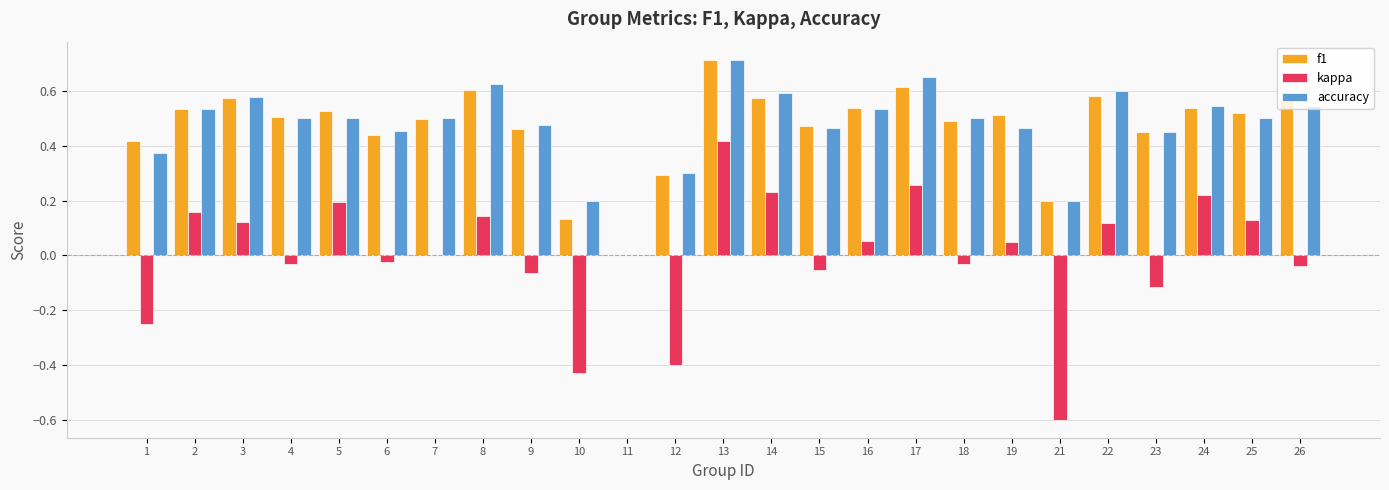

Which series changed the most between 4 and 8?

kappa